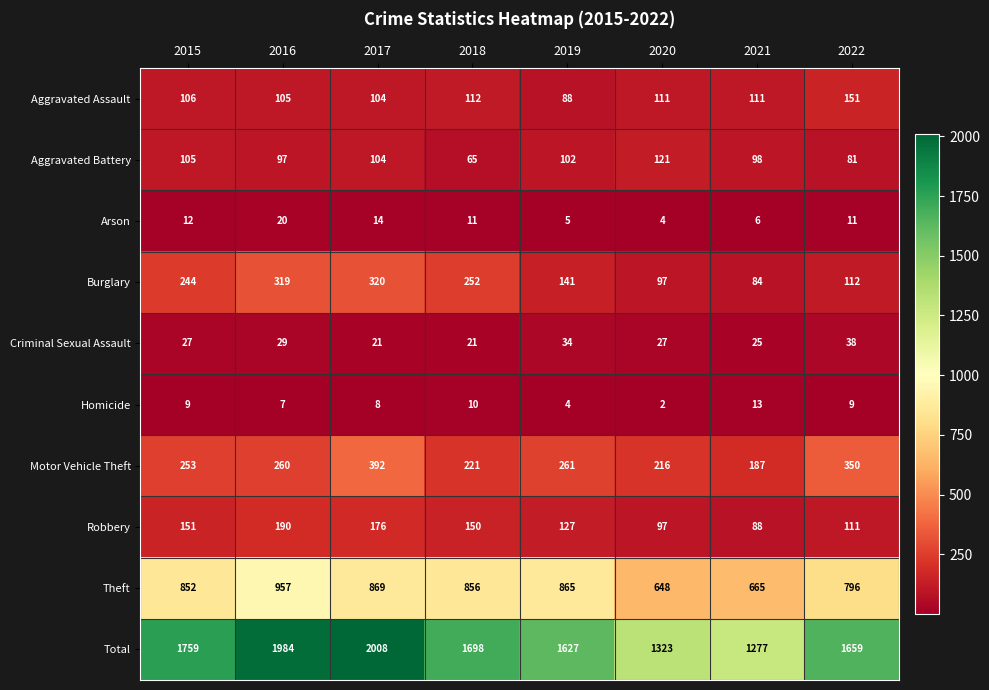

Where is Burglary nearest to the value 202?

2015